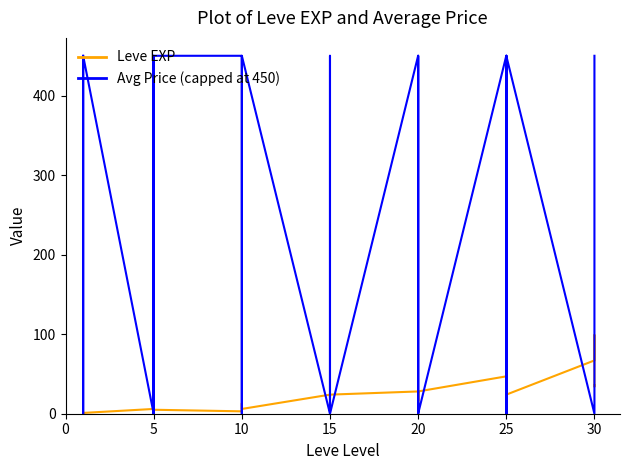

Which series has the largest total across all categories?

Avg Price (capped at 450)